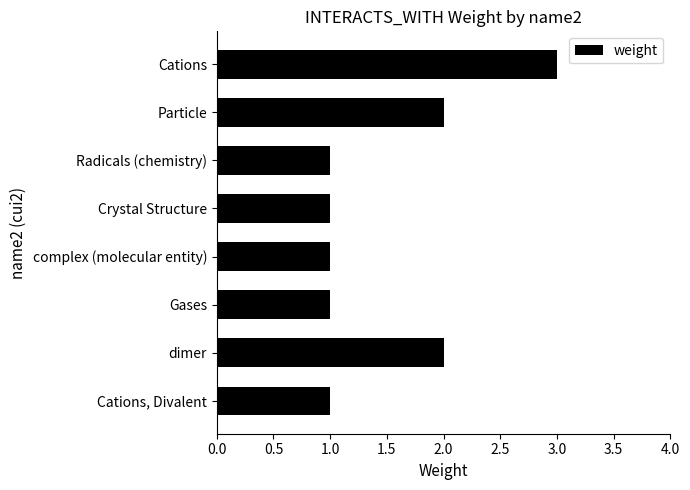

Is it true that the value at Cations, Divalent is 2?

False